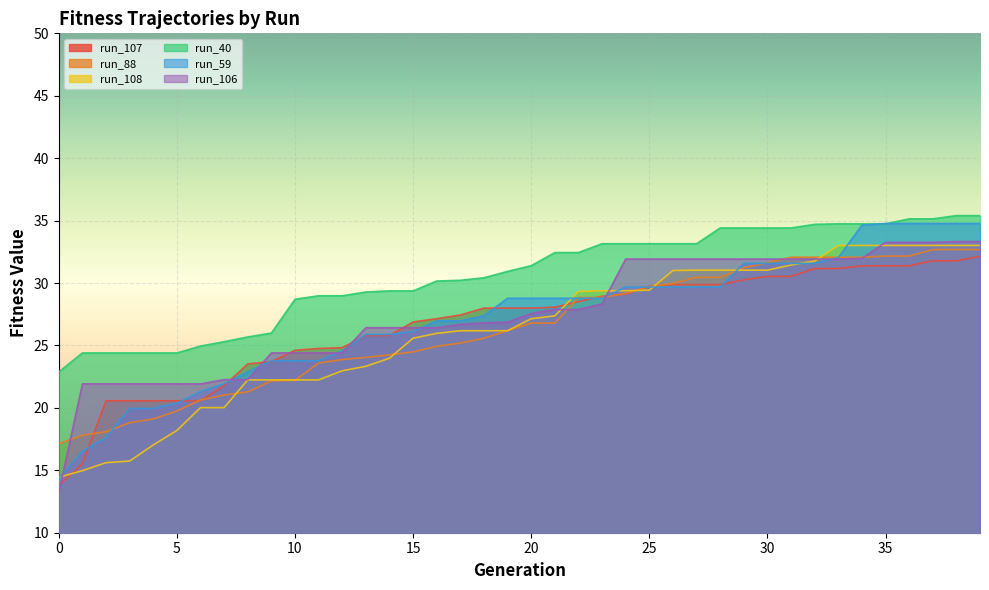

Reading left to right, list all the values displayed in this chart.

run_107: 0=13.8	1=15.5	2=20.6	3=20.6	4=20.6	5=20.6	6=20.6	7=21.8	8=23.5	9=23.7	10=24.6	11=24.8	12=24.8	13=25.8	14=25.8	15=26.9	16=27.1	17=27.4	18=28.0	19=28.0	20=28.0	21=28.1	22=28.5	23=28.9	24=29.1	25=29.7	26=29.9	27=29.9	28=29.9	29=30.2	30=30.5	31=30.5	32=31.2	33=31.2	34=31.4	35=31.4	36=31.4	37=31.8	38=31.8	39=32.1
run_88: 0=17.1	1=17.8	2=18.1	3=18.8	4=19.1	5=19.8	6=20.6	7=21.0	8=21.3	9=22.2	10=22.2	11=23.6	12=23.9	13=24.0	14=24.2	15=24.5	16=24.9	17=25.2	18=25.6	19=26.2	20=26.8	21=26.8	22=28.8	23=28.8	24=29.2	25=29.7	26=30.0	27=30.4	28=30.4	29=31.2	30=31.6	31=32.1	32=32.1	33=32.1	34=32.1	35=32.2	36=32.2	37=32.7	38=32.7	39=32.7
run_108: 0=14.4	1=15.0	2=15.6	3=15.7	4=17.0	5=18.2	6=20.0	7=20.0	8=22.2	9=22.2	10=22.2	11=22.2	12=23.0	13=23.3	14=24.0	15=25.6	16=26.0	17=26.2	18=26.2	19=26.2	20=27.1	21=27.4	22=29.3	23=29.4	24=29.4	25=29.4	26=31.0	27=31.0	28=31.0	29=31.0	30=31.0	31=31.4	32=31.8	33=33.0	34=33.0	35=33.0	36=33.0	37=33.0	38=33.0	39=33.0
run_40: 0=22.9	1=24.4	2=24.4	3=24.4	4=24.4	5=24.4	6=24.9	7=25.3	8=25.7	9=26.0	10=28.7	11=29.0	12=29.0	13=29.3	14=29.4	15=29.4	16=30.2	17=30.2	18=30.4	19=30.9	20=31.4	21=32.4	22=32.4	23=33.1	24=33.1	25=33.1	26=33.1	27=33.1	28=34.4	29=34.4	30=34.4	31=34.4	32=34.7	33=34.7	34=34.7	35=34.7	36=35.1	37=35.1	38=35.4	39=35.4
run_59: 0=14.3	1=16.5	2=17.6	3=19.9	4=19.9	5=20.4	6=21.3	7=21.9	8=22.9	9=23.8	10=23.8	11=23.8	12=24.6	13=25.9	14=25.9	15=26.1	16=27.0	17=27.0	18=27.4	19=28.8	20=28.8	21=28.8	22=28.8	23=28.8	24=29.7	25=29.7	26=29.7	27=29.7	28=29.7	29=31.6	30=31.6	31=31.6	32=31.6	33=32.0	34=34.6	35=34.8	36=34.8	37=34.8	38=34.8	39=34.8
run_106: 0=13.2	1=21.9	2=21.9	3=21.9	4=21.9	5=21.9	6=21.9	7=22.3	8=22.3	9=24.4	10=24.4	11=24.4	12=24.4	13=26.4	14=26.4	15=26.4	16=26.4	17=26.7	18=26.8	19=26.9	20=27.6	21=27.9	22=27.9	23=28.3	24=31.9	25=31.9	26=31.9	27=31.9	28=31.9	29=31.9	30=31.9	31=31.9	32=31.9	33=31.9	34=32.0	35=33.3	36=33.3	37=33.3	38=33.3	39=33.3